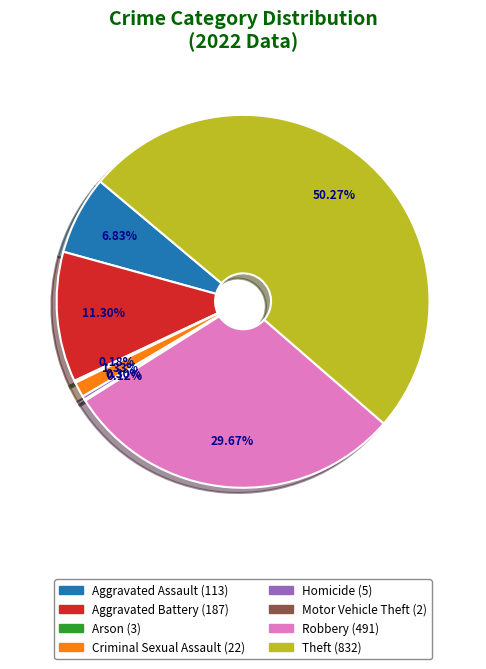

What is the majority slice?

Theft